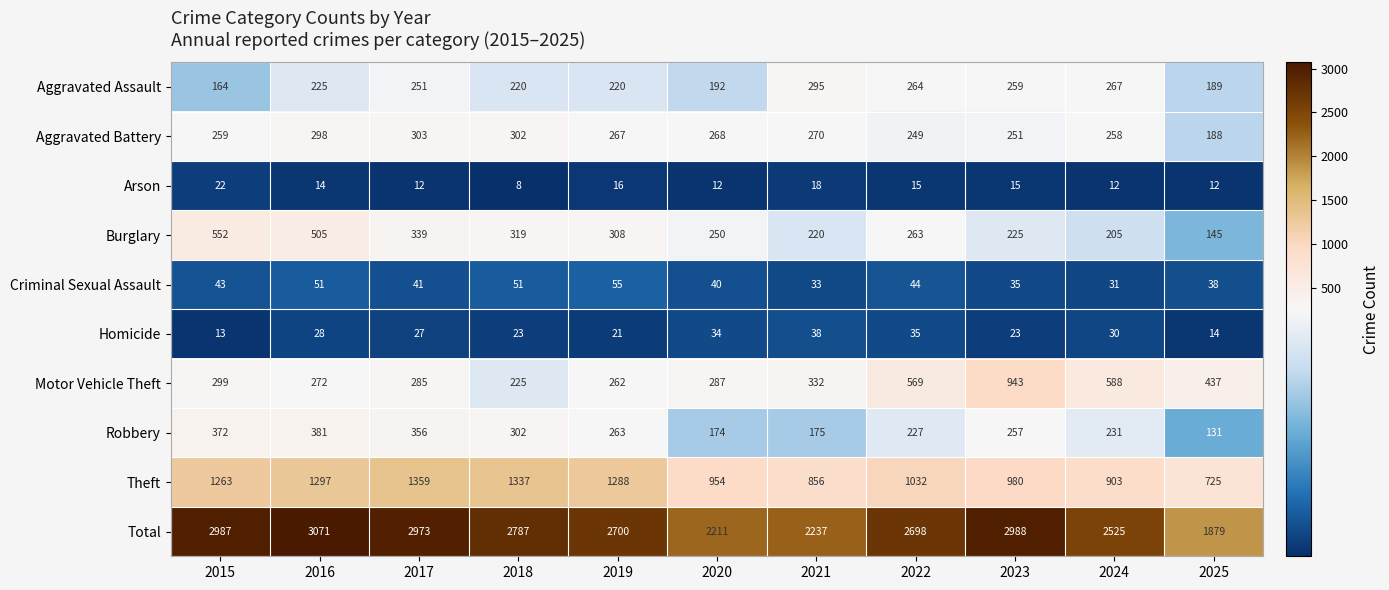

Which series changed the most between 2017 and 2023?

Motor Vehicle Theft